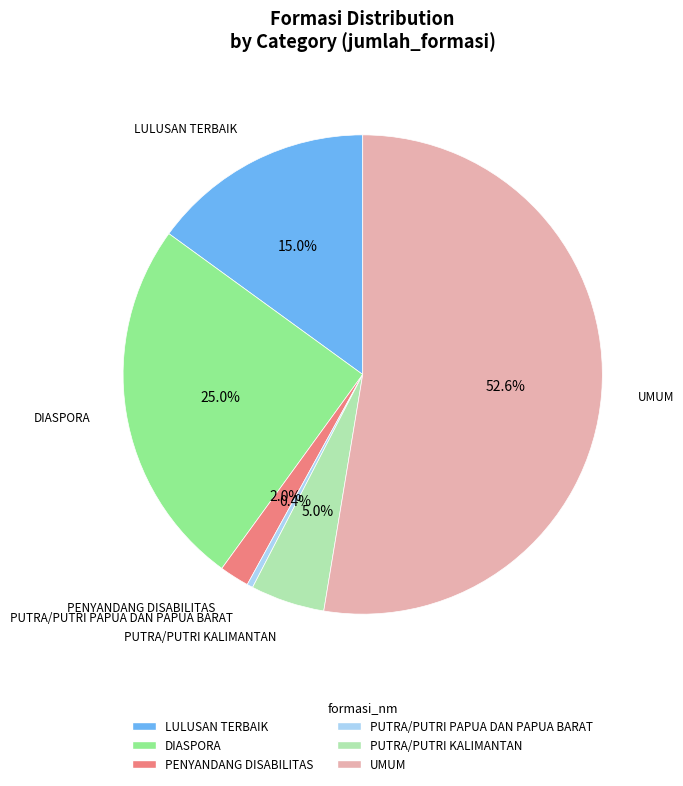

Combined, what portion of the pie is DIASPORA and UMUM?

77.6%